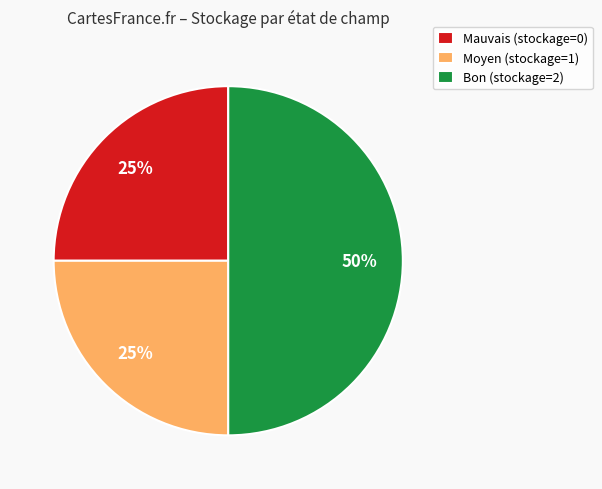

Combined, do Mauvais (stockage=0) and Bon (stockage=2) account for over 50%?

Yes